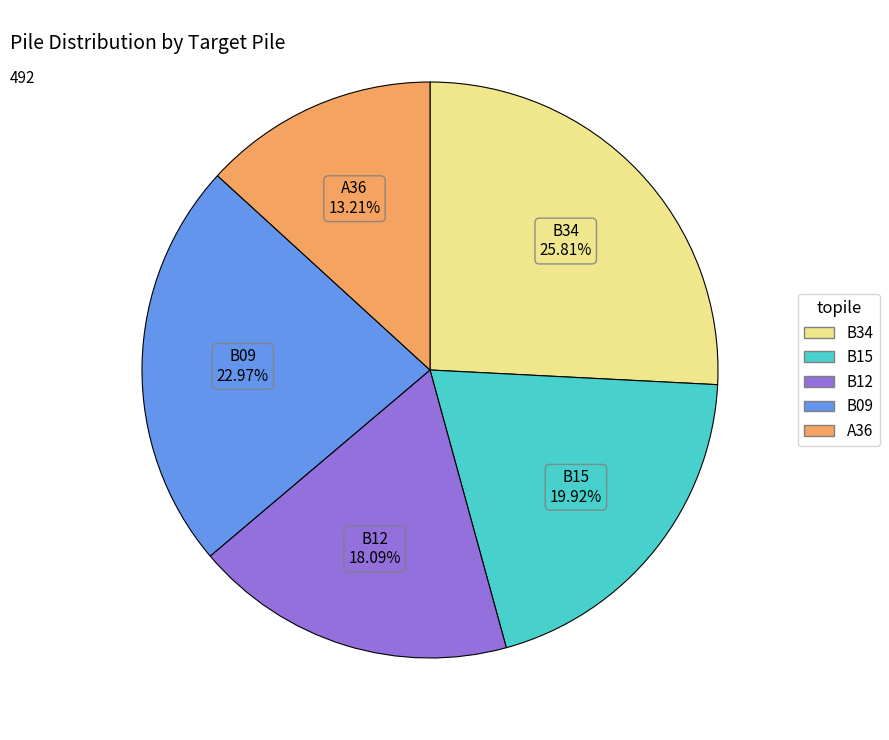

How many segments does this pie chart have?

5